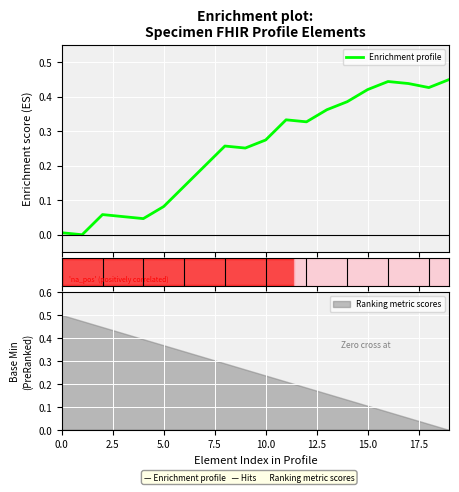

Between 15 and 11, which is larger?

15